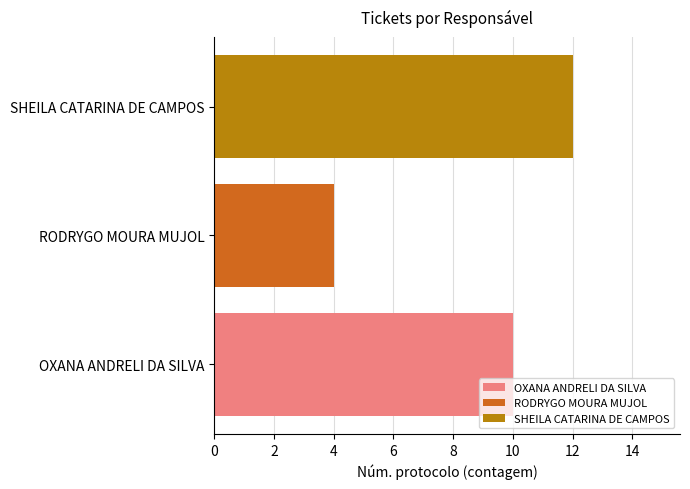

Are the bars horizontal?

Yes